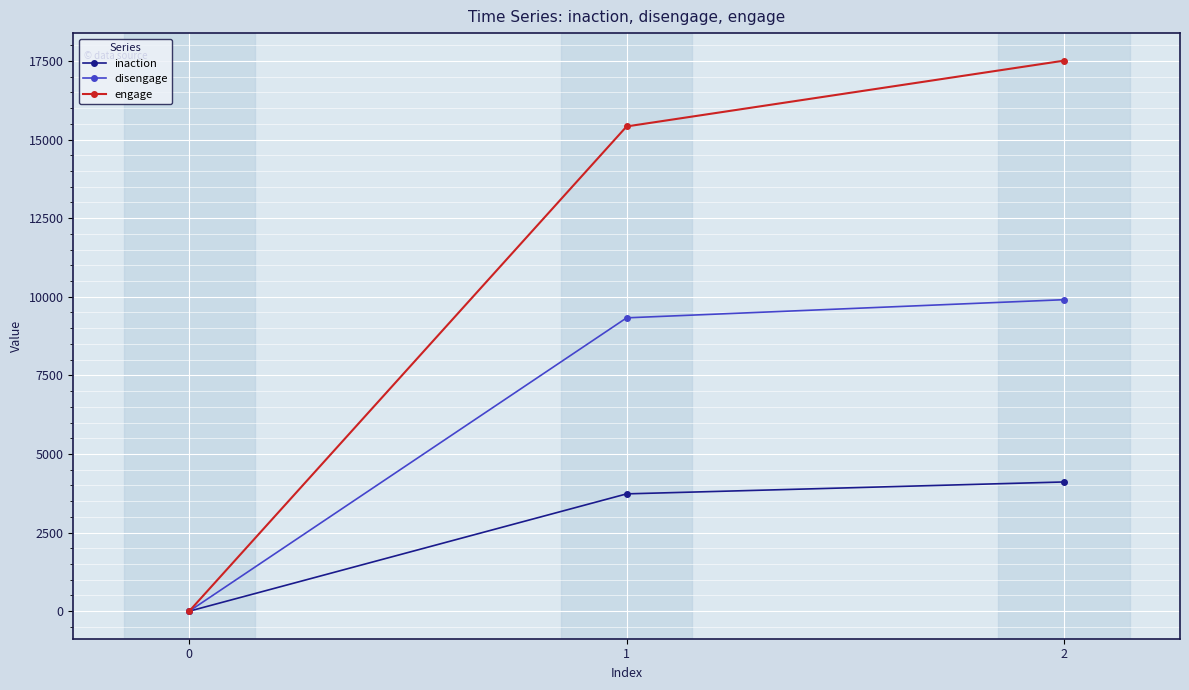

True or false: inaction has a value of 883 at 1.

False